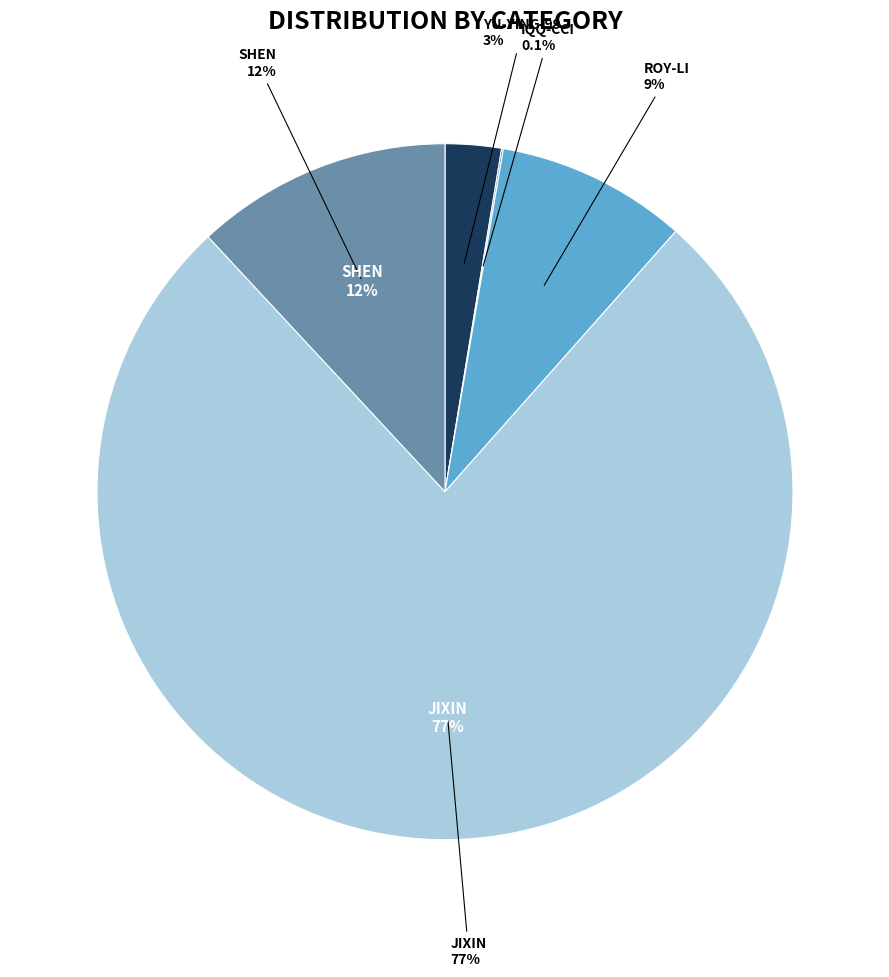

How many segments does this pie chart have?

5